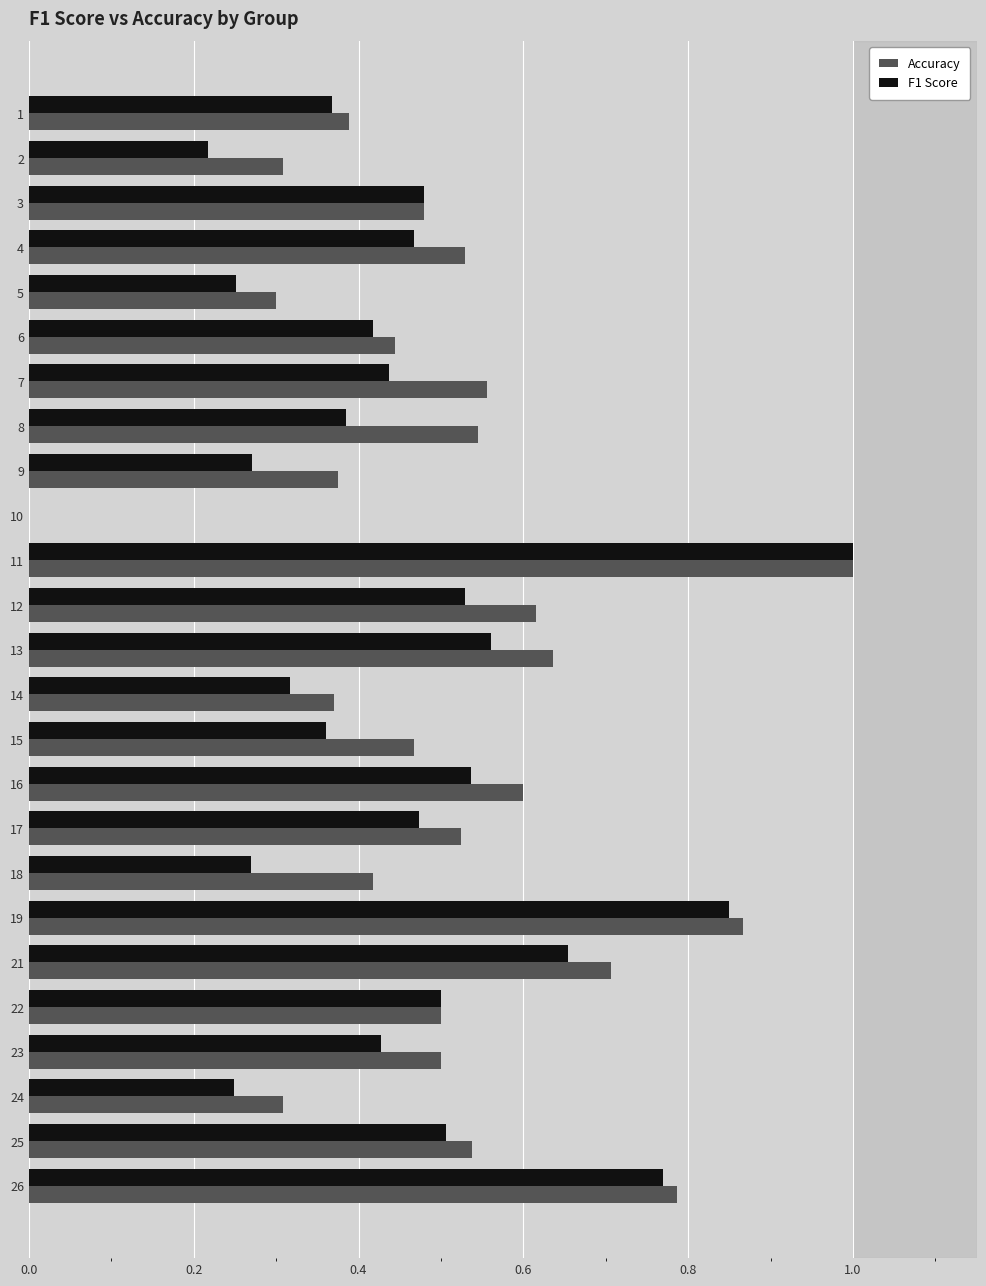

True or false: F1 Score has a value of 0.6 at 19.

False